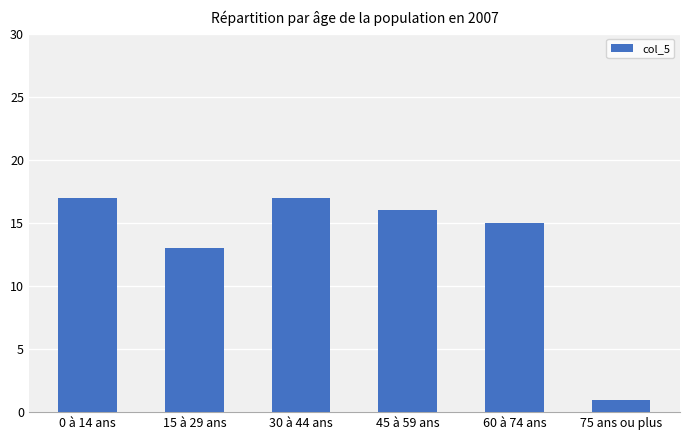

Reading left to right, extract all data points from this chart.

0 à 14 ans=17	15 à 29 ans=13	30 à 44 ans=17	45 à 59 ans=16	60 à 74 ans=15	75 ans ou plus=1